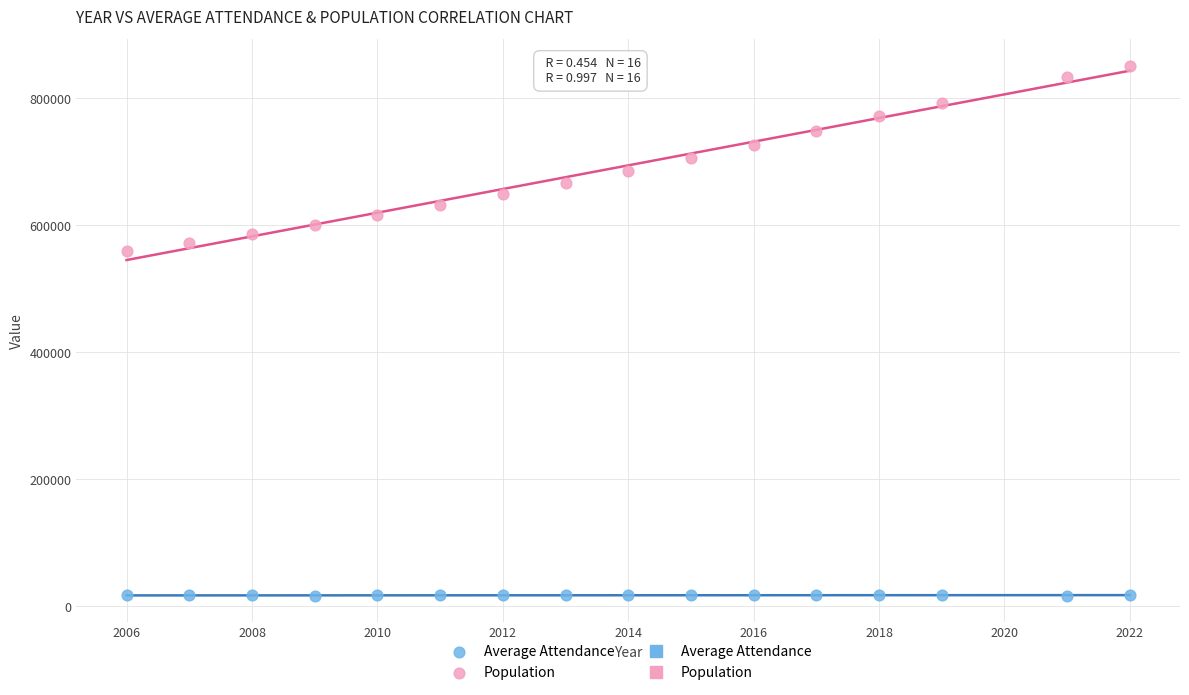

Which series contains the highest Y value?

Population